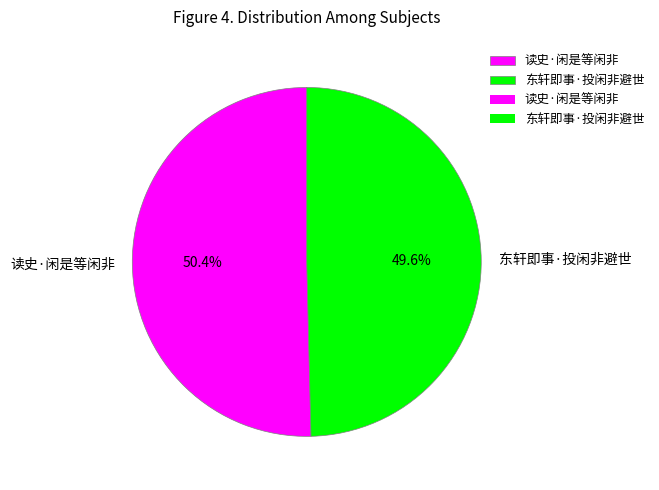

Rank the categories by value from lowest to highest.

东轩即事·投闲非避世, 读史·闲是等闲非